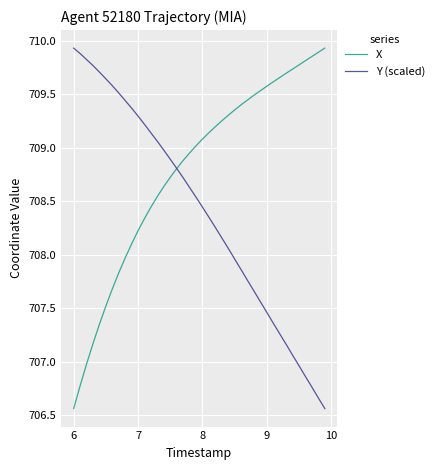

Which series has the largest total across all categories?

X